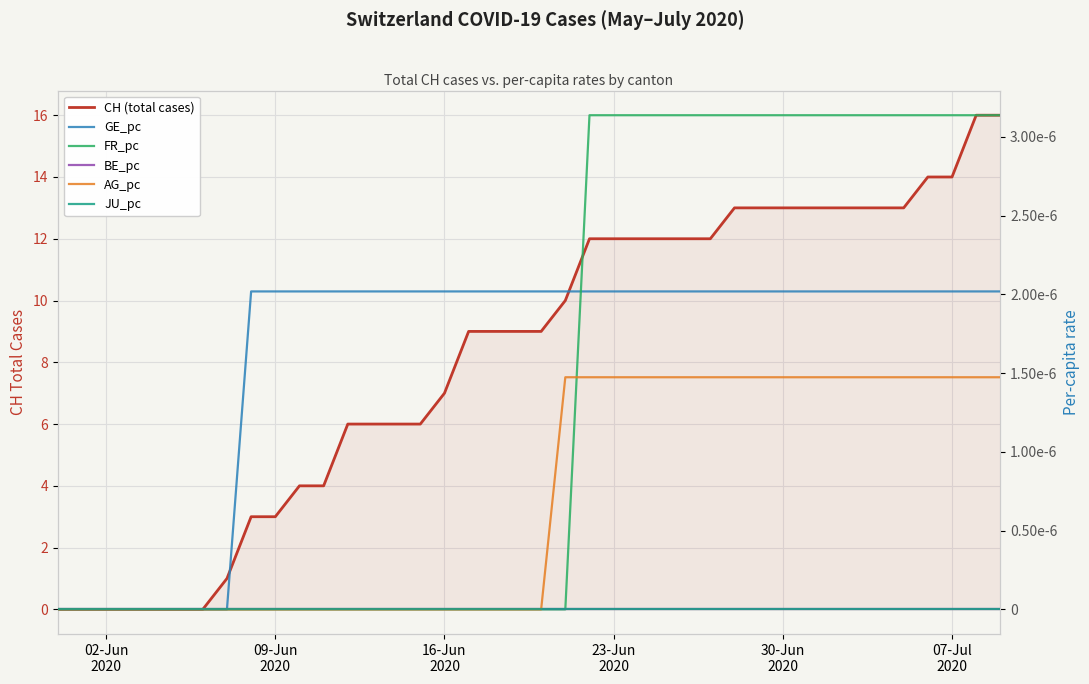

The value of AG_pc at 23-Jun 2020 is 0.0. True or false?

False